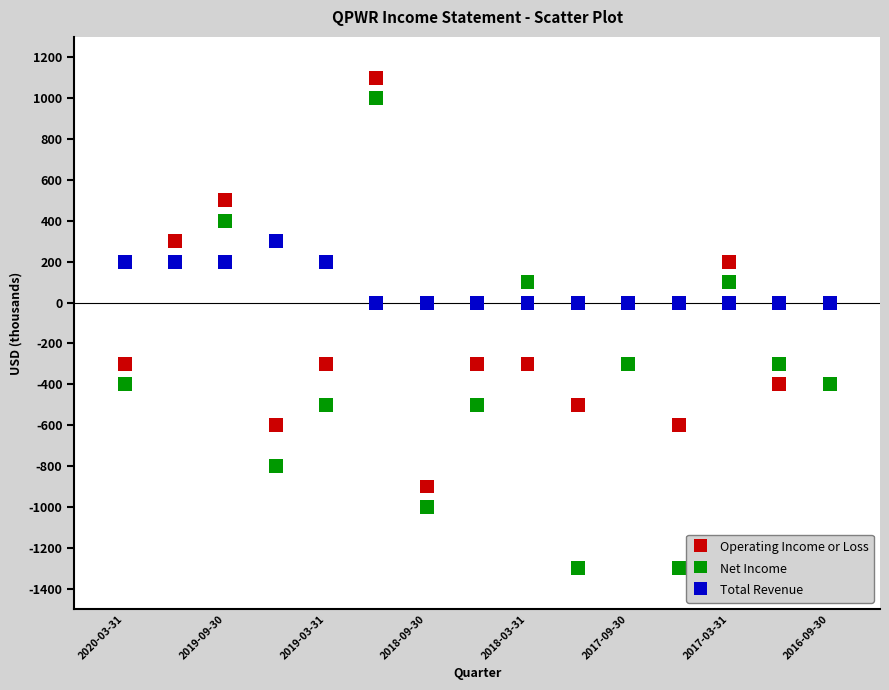

Which series reaches the minimum Y coordinate?

Net Income